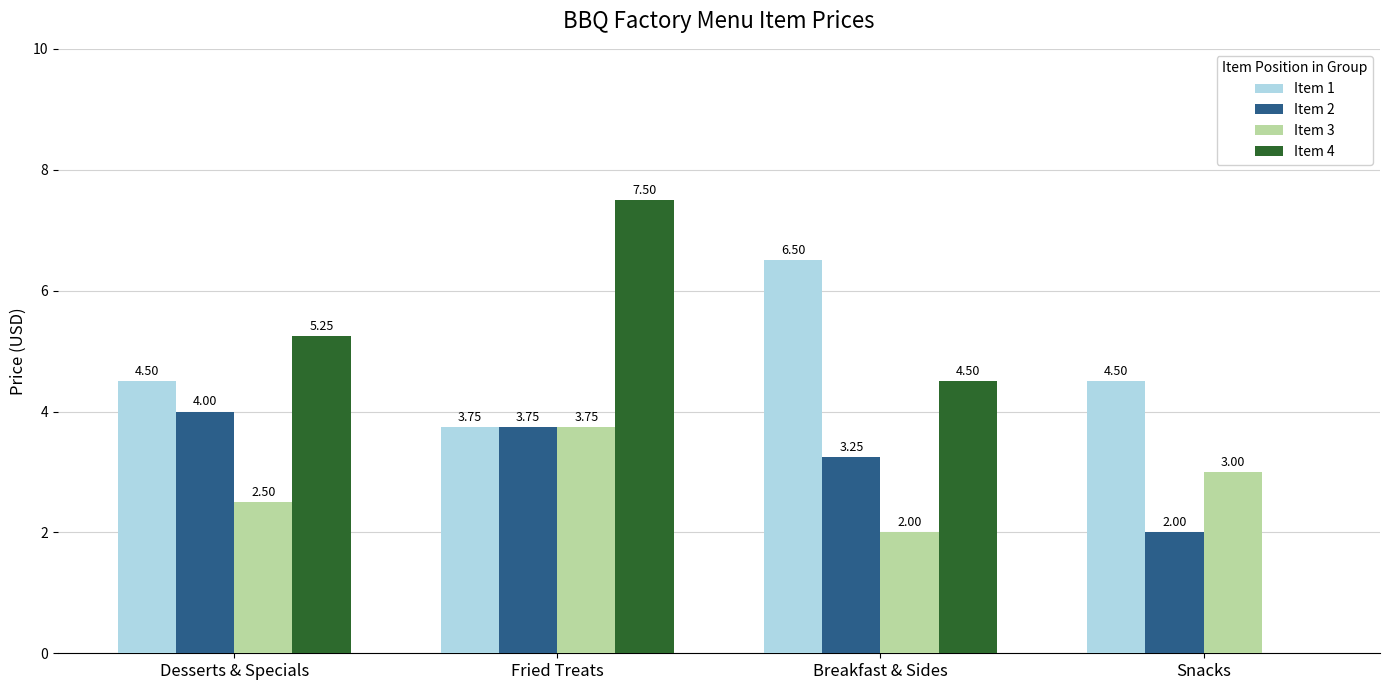

Is the value of Item 4 at Snacks greater than the value of Item 3 at Fried Treats?

No